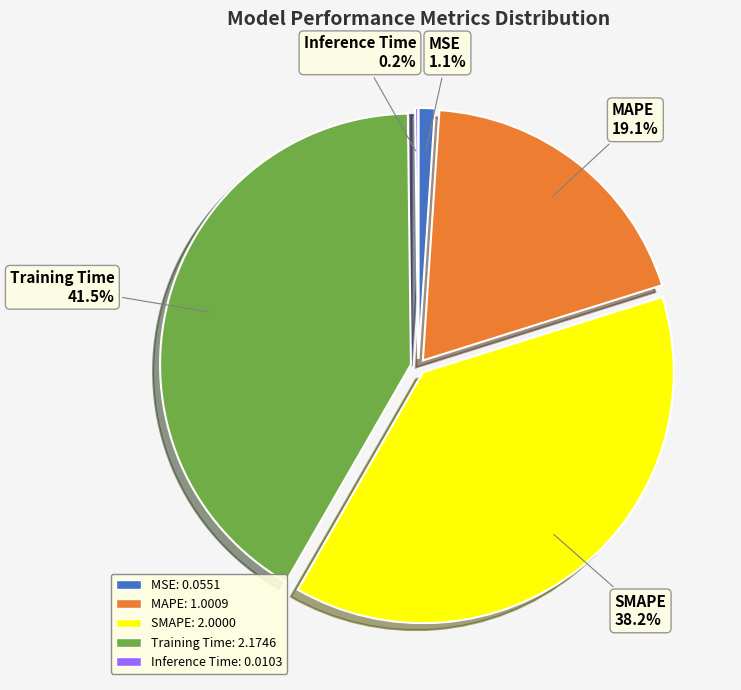

To the nearest percent, what is the difference between the largest and smallest slice percentages?

41%